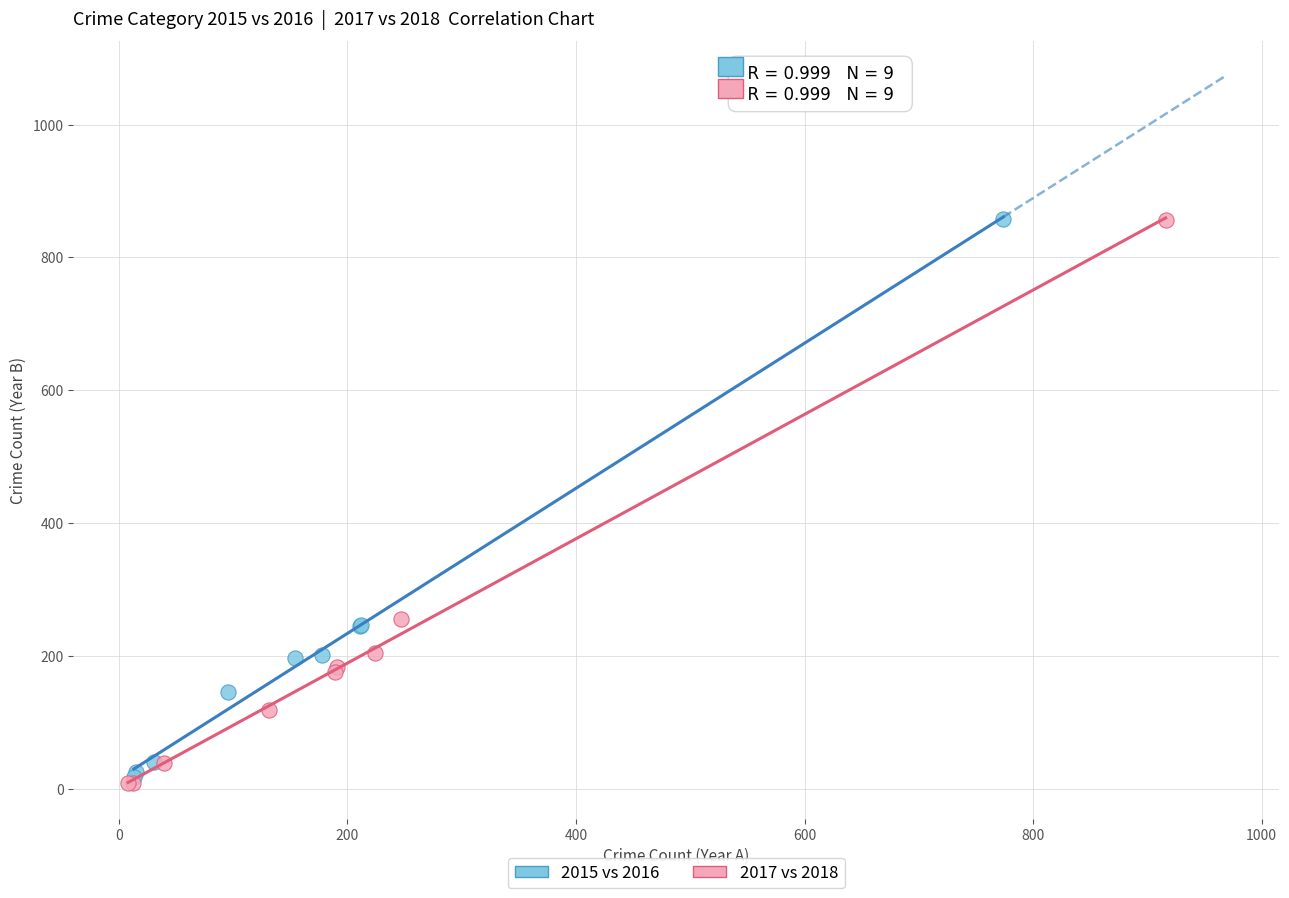

Which series has the widest spread of Y values?

2017 vs 2018